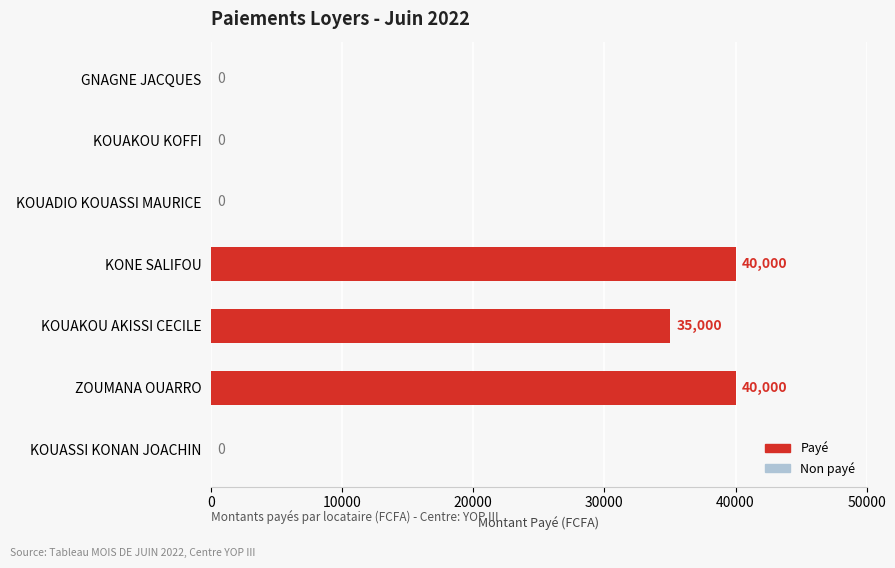

Are the bars grouped side by side (vs. stacked)?

No